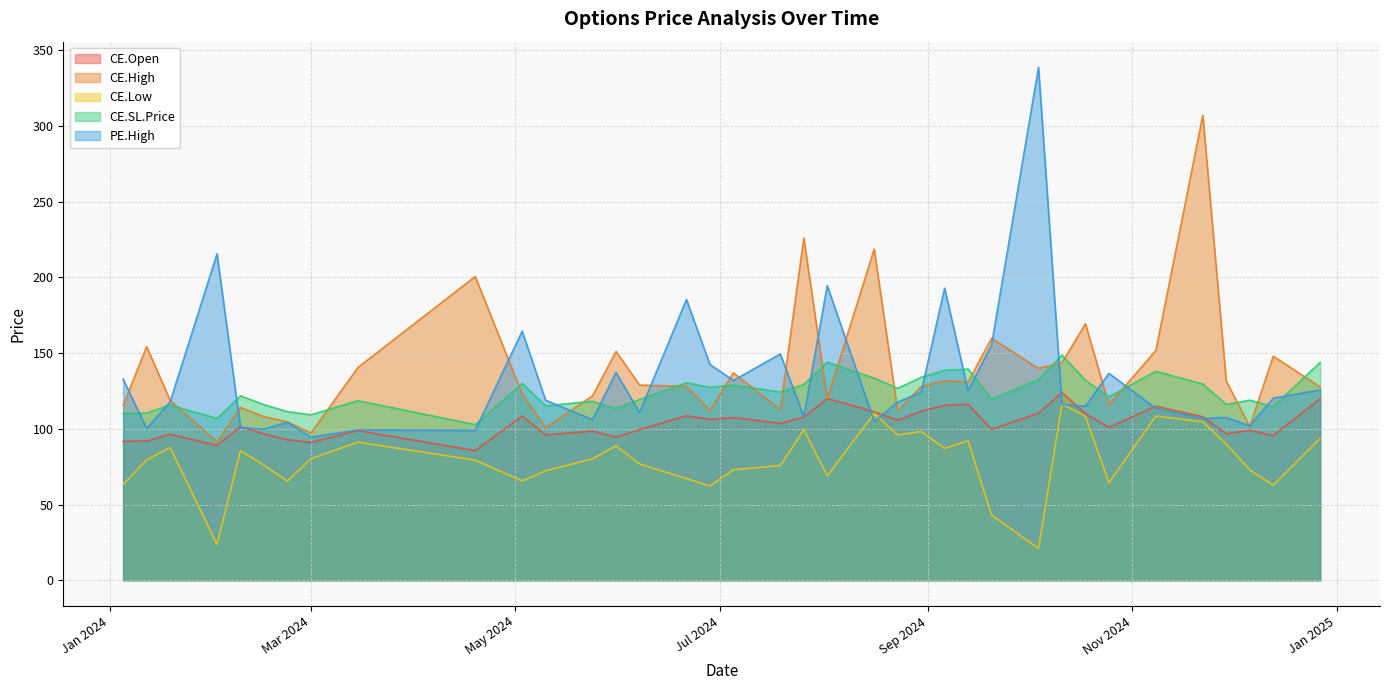

How many interior local valleys does the CE.Low series have?

10